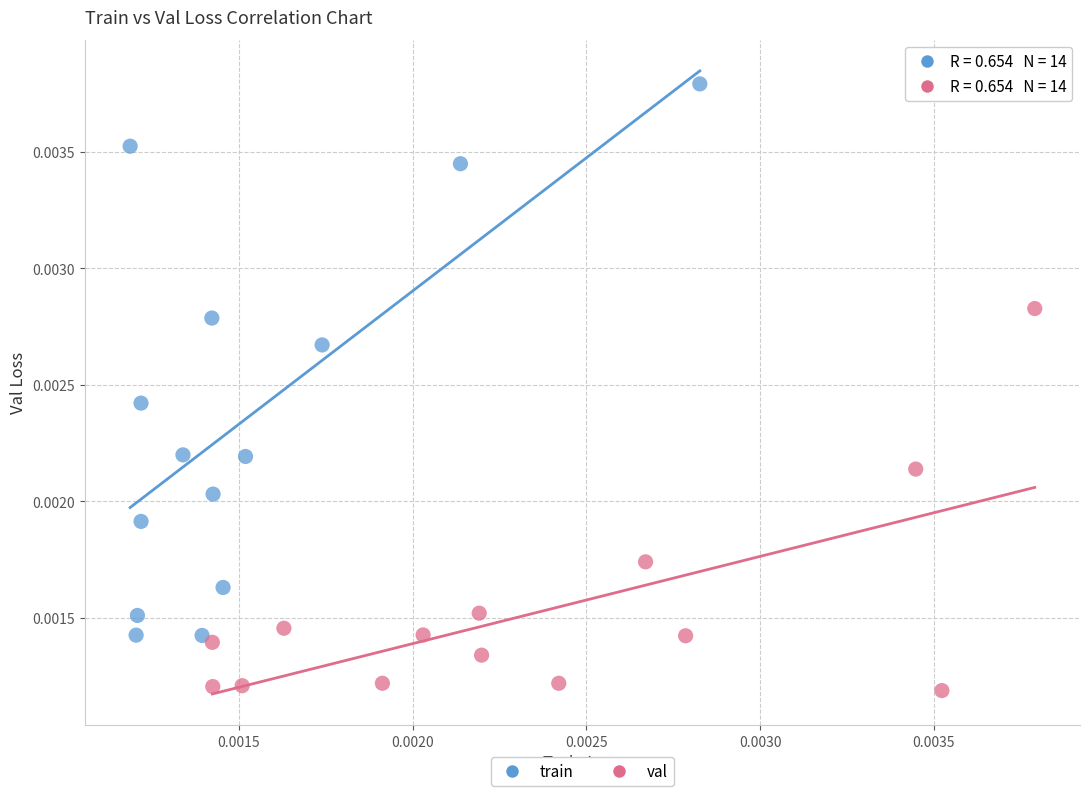

Which series contains the highest Y value?

train